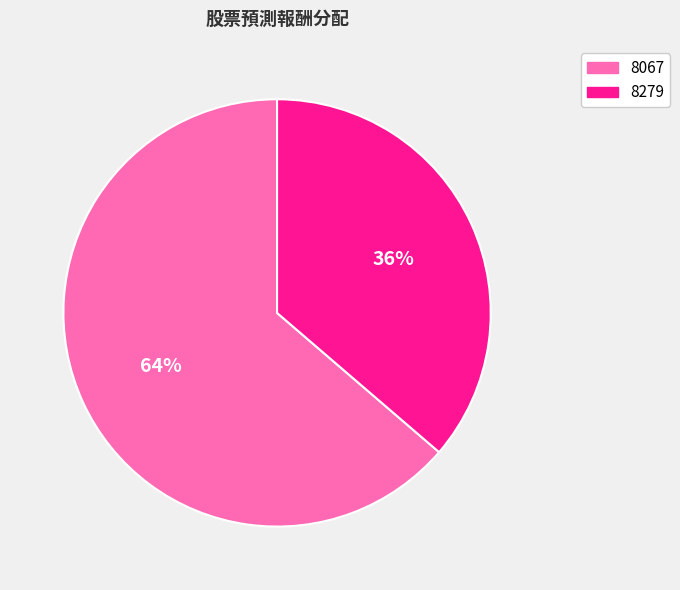

How many slices are in this pie chart?

2